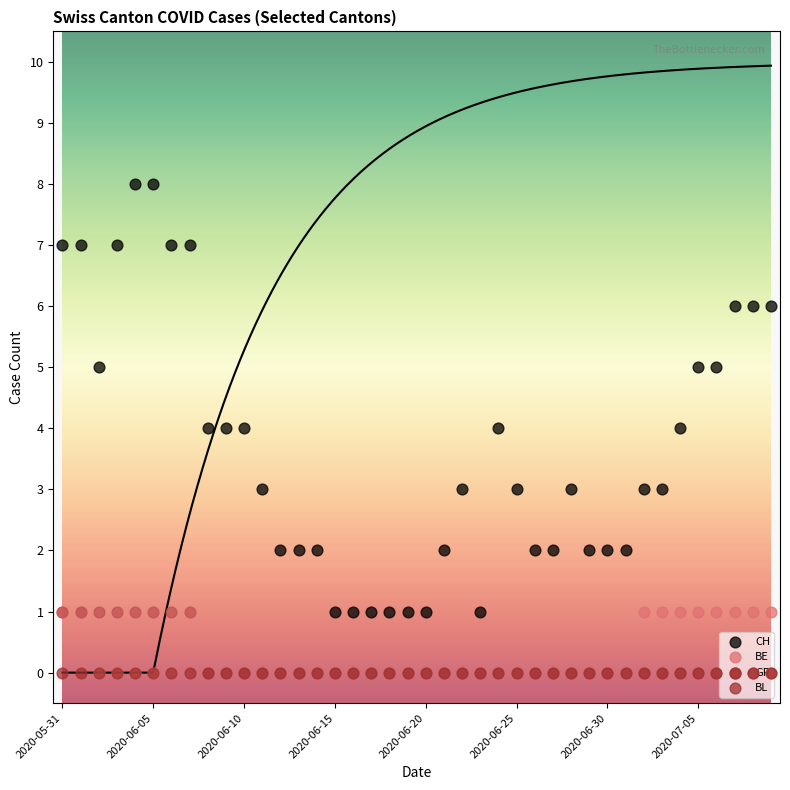

Which series has the largest total across all categories?

CH